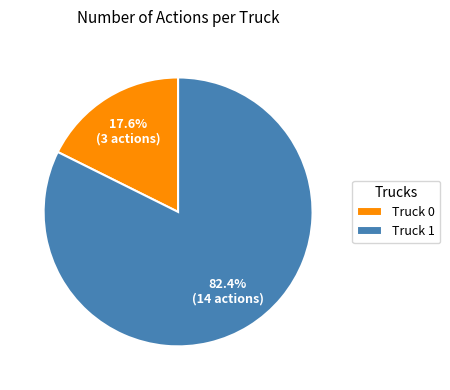

The Truck 0 slice represents 4% of the pie. True or false?

False